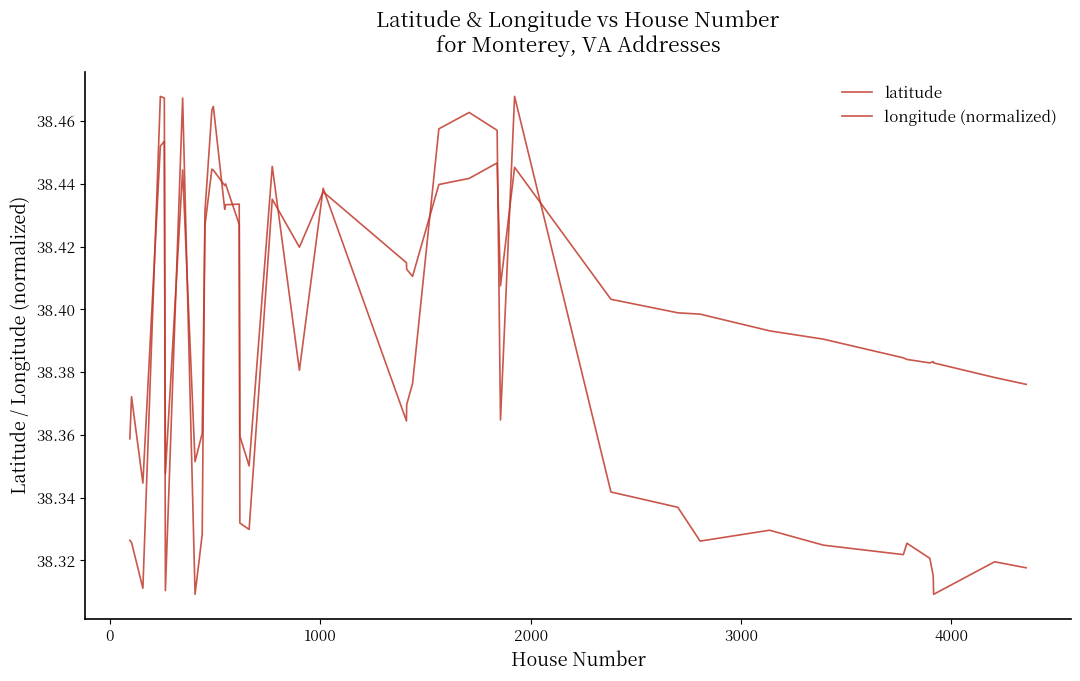

Does the chart display data point markers on the line(s)?

No